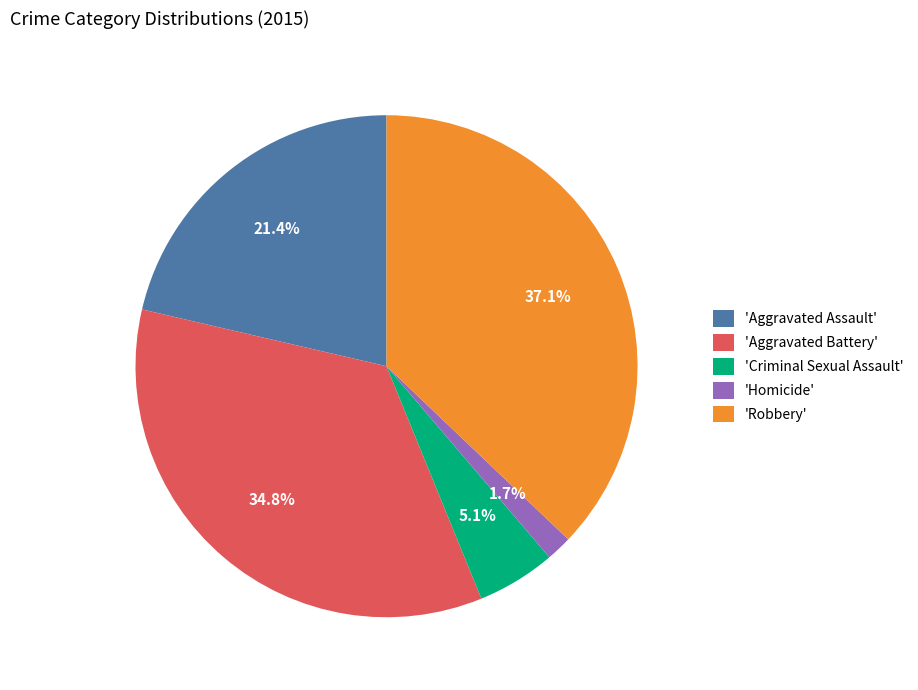

What percentage is NOT represented by 'Aggravated Battery'?

65.2%